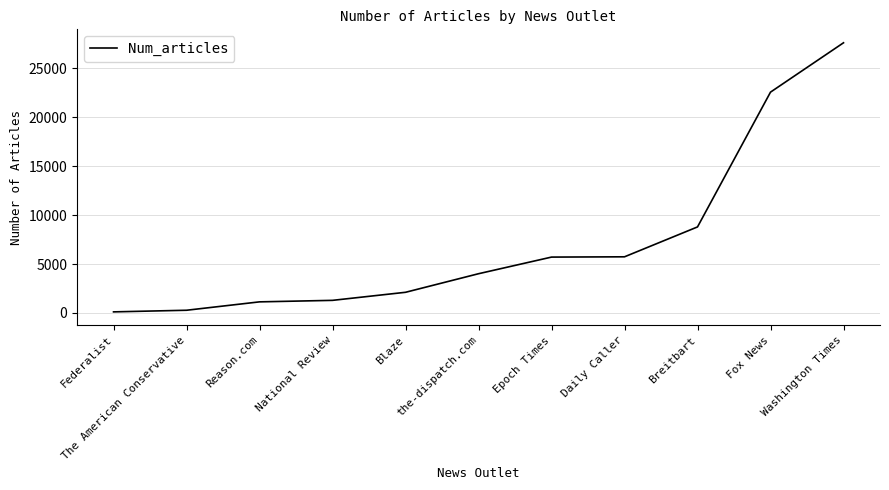

What is the difference between the maximum and minimum values?

27517